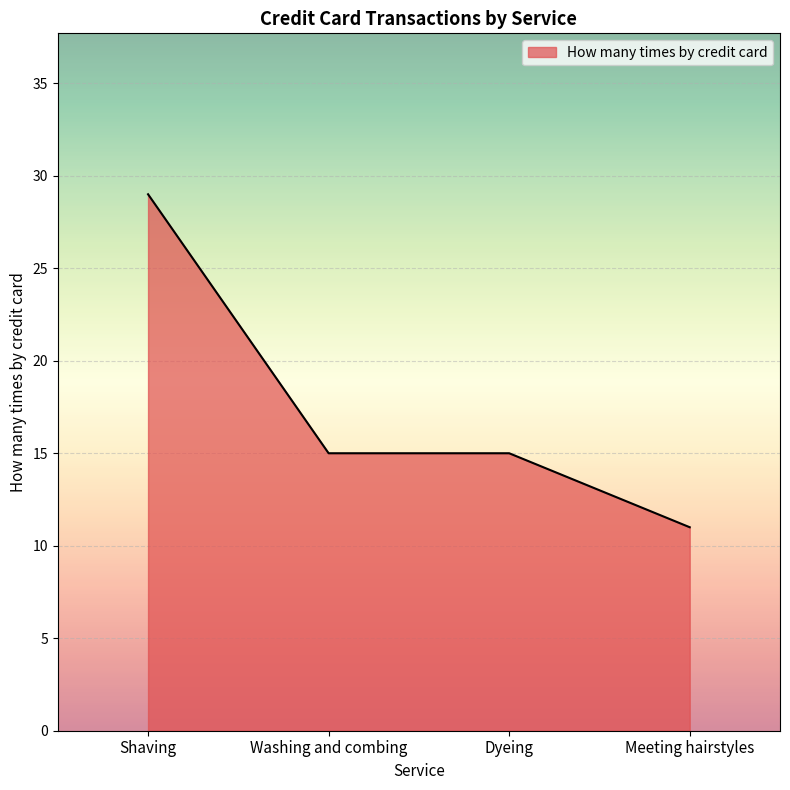

What value does the data have at Dyeing, to the nearest 10?

20